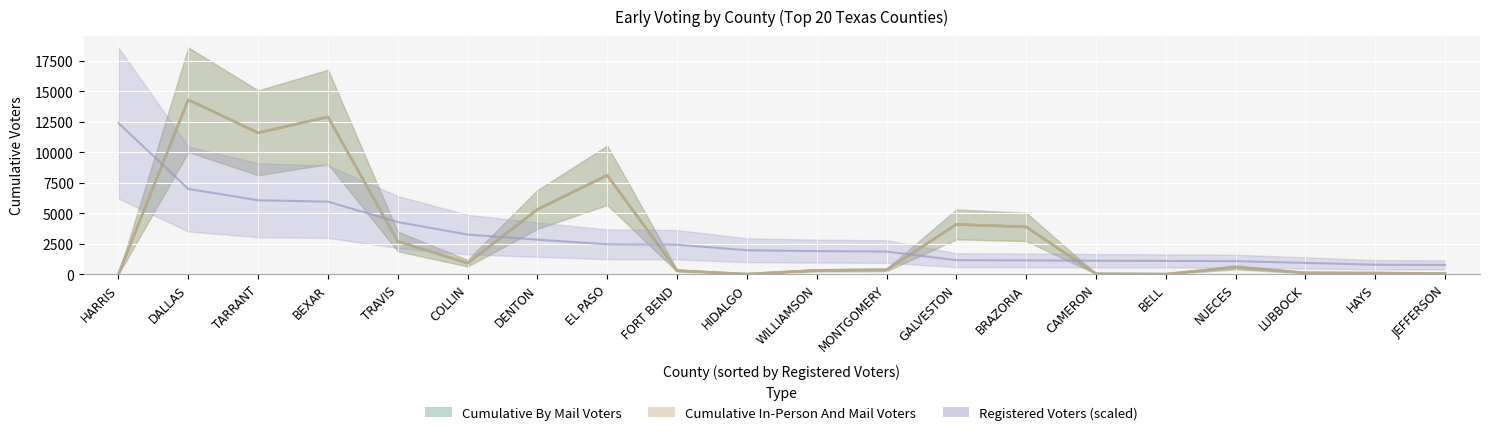

What is the maximum value shown in the chart?

14317